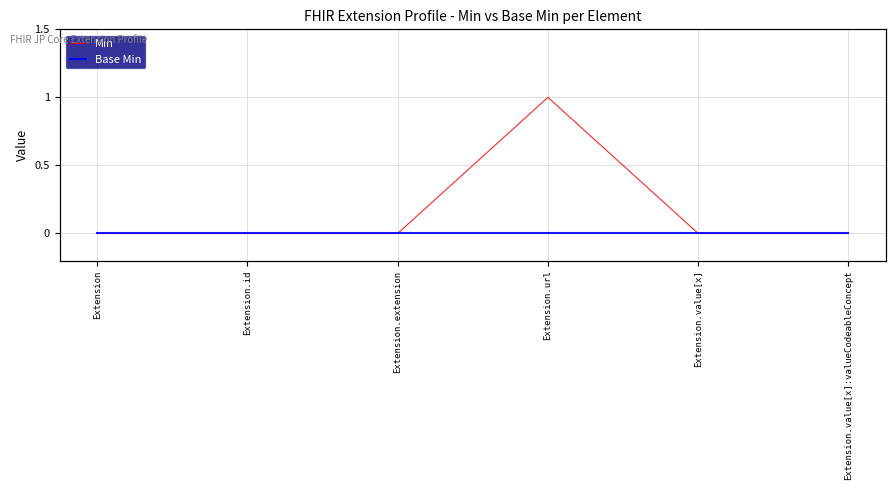

Does the chart have visible grid lines?

Yes